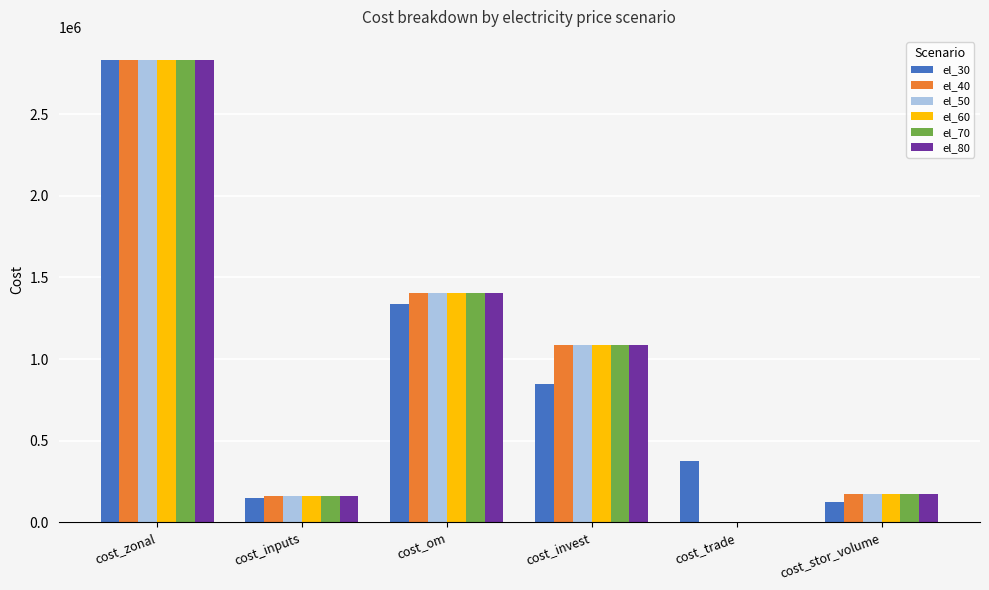

At which category is the sum across all series the highest?

cost_zonal